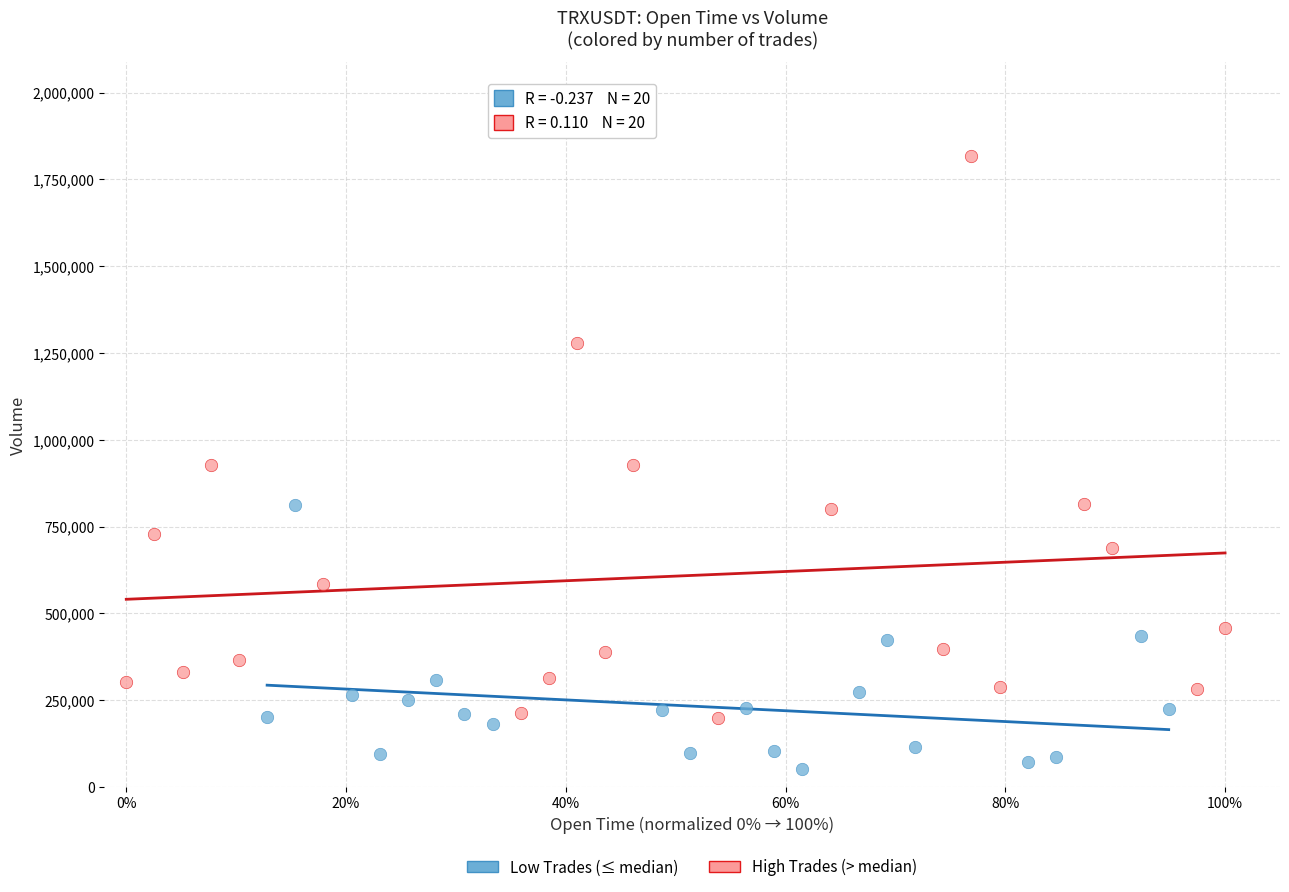

Which series contains the highest Y value?

High Trades (> median)